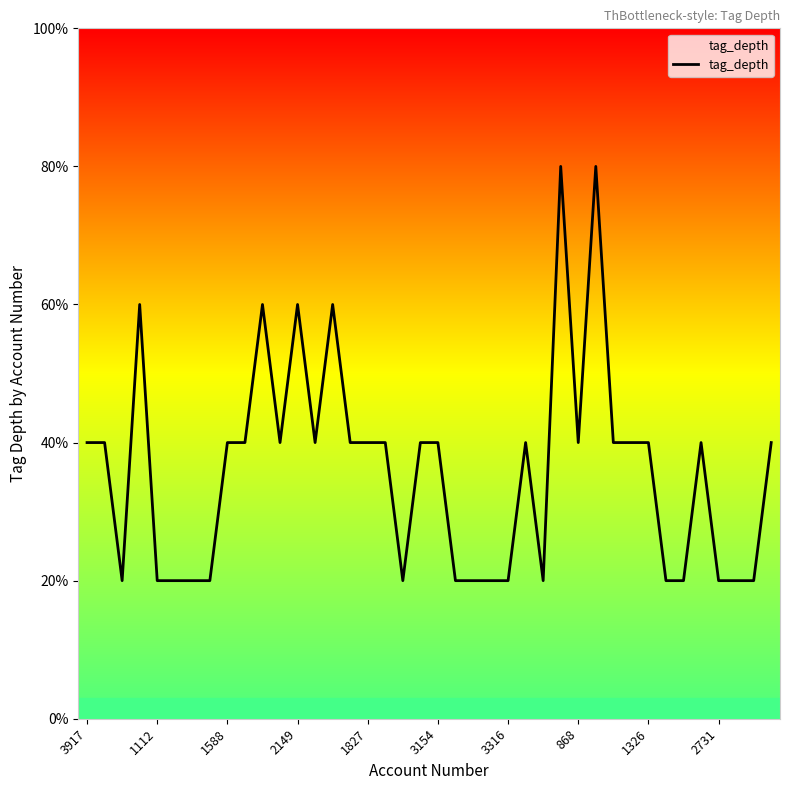

Does the chart display data point markers on the line(s)?

No